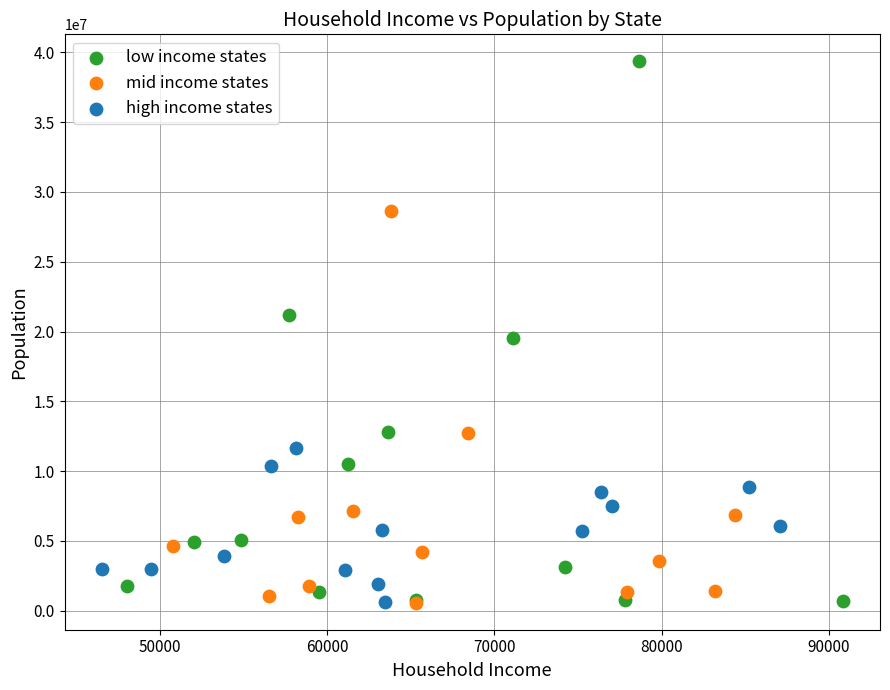

Which series has the largest Y range (max minus min)?

low income states